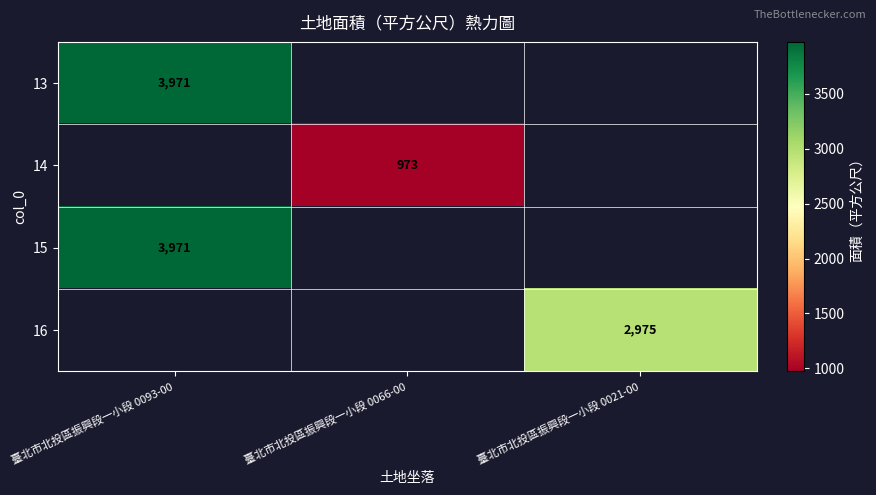

The value of 13 at 臺北市北投區振興段一小段 0093-00 is 1395. True or false?

False